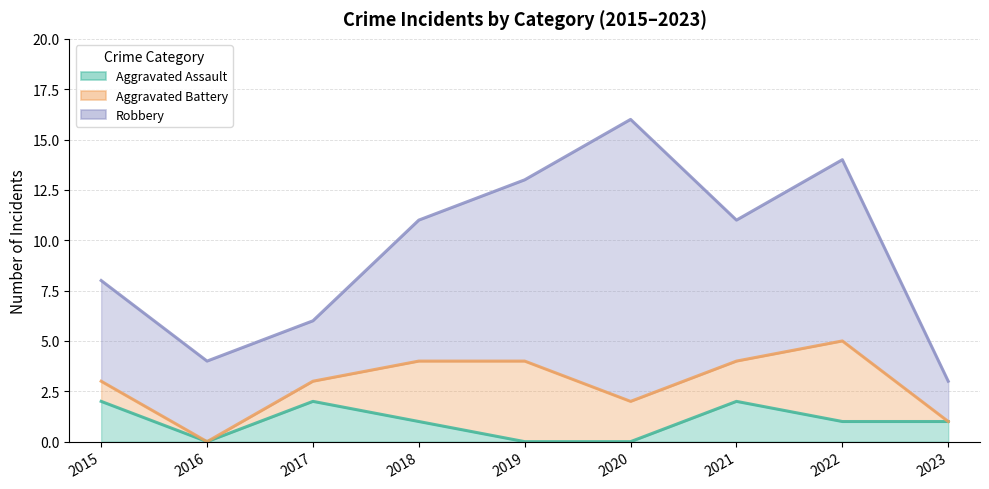

After their last crossing, which series has the higher values: Aggravated Battery or Aggravated Assault?

Aggravated Assault